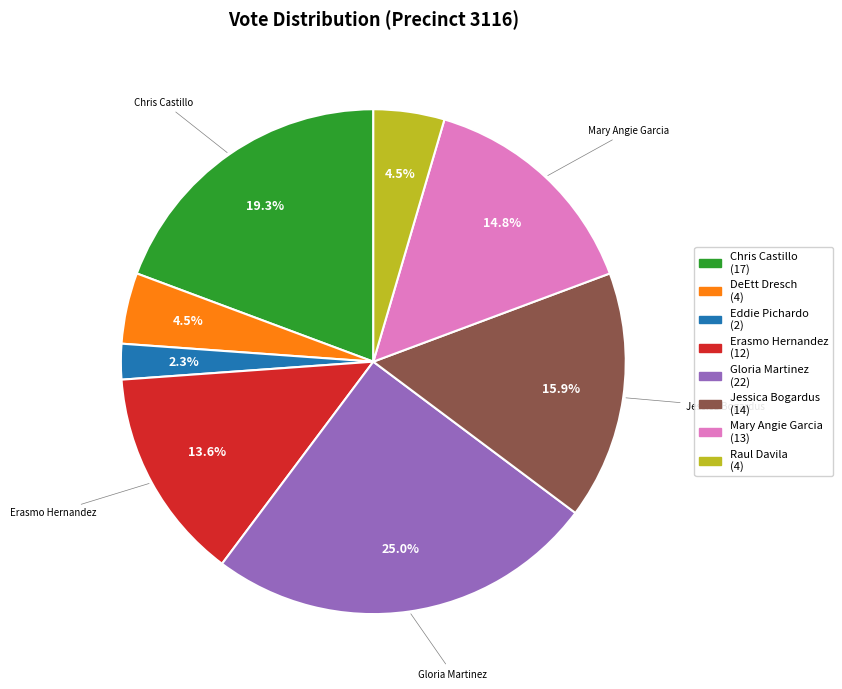

Is there a majority slice in this chart?

No